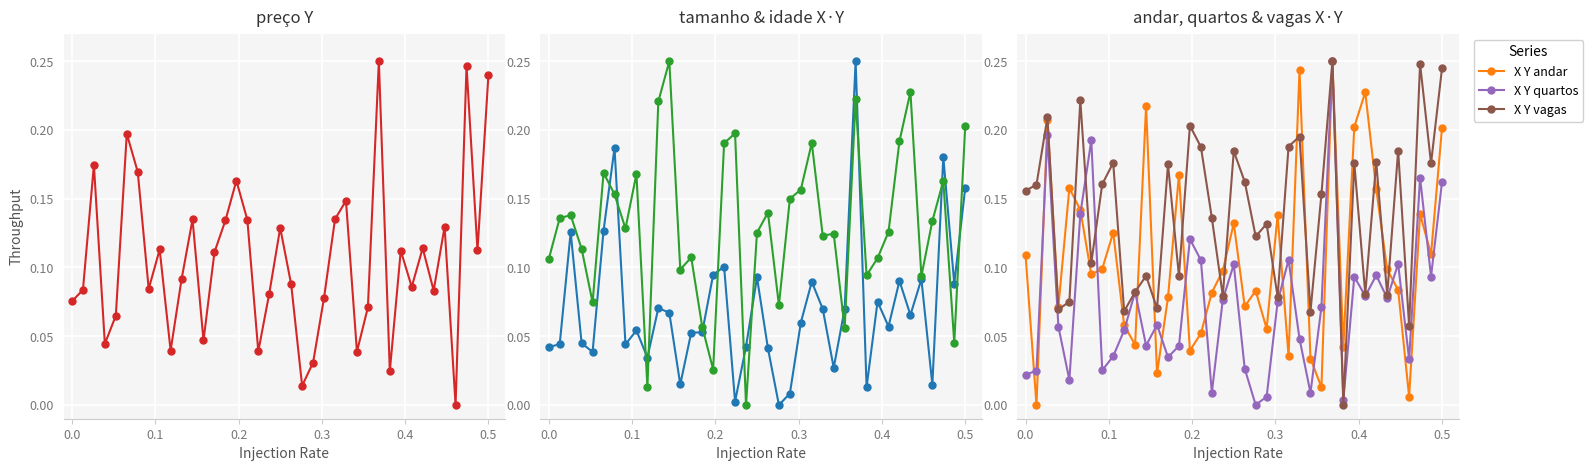

Is this an area chart (filled region under the line)?

No